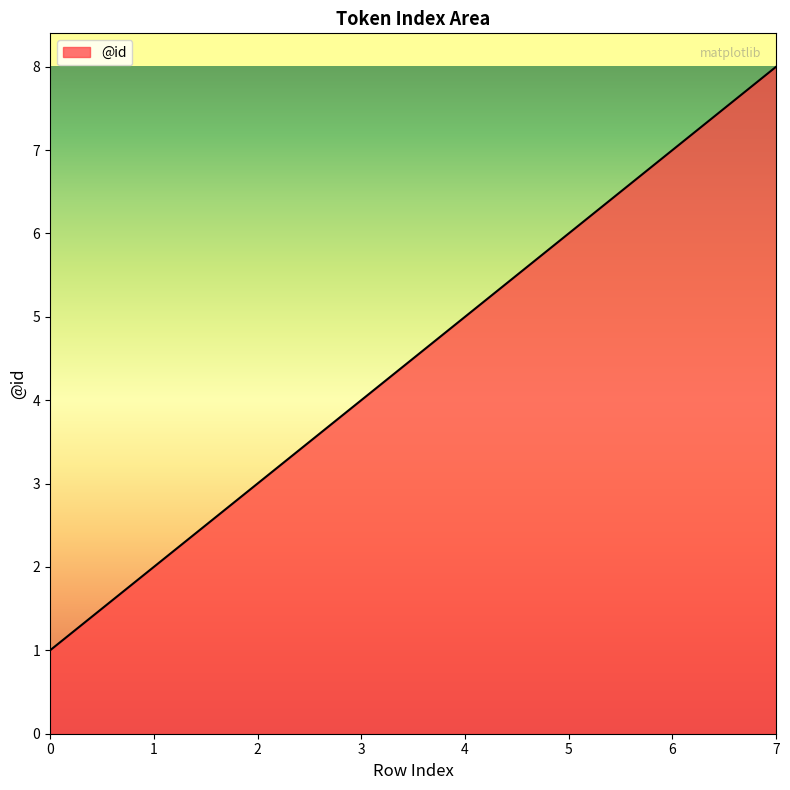

The chart shows a value of 2 at 1. True or false?

True